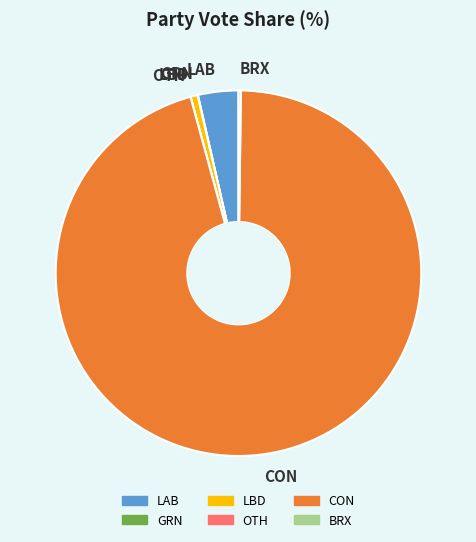

What is the largest slice in the pie chart?

CON